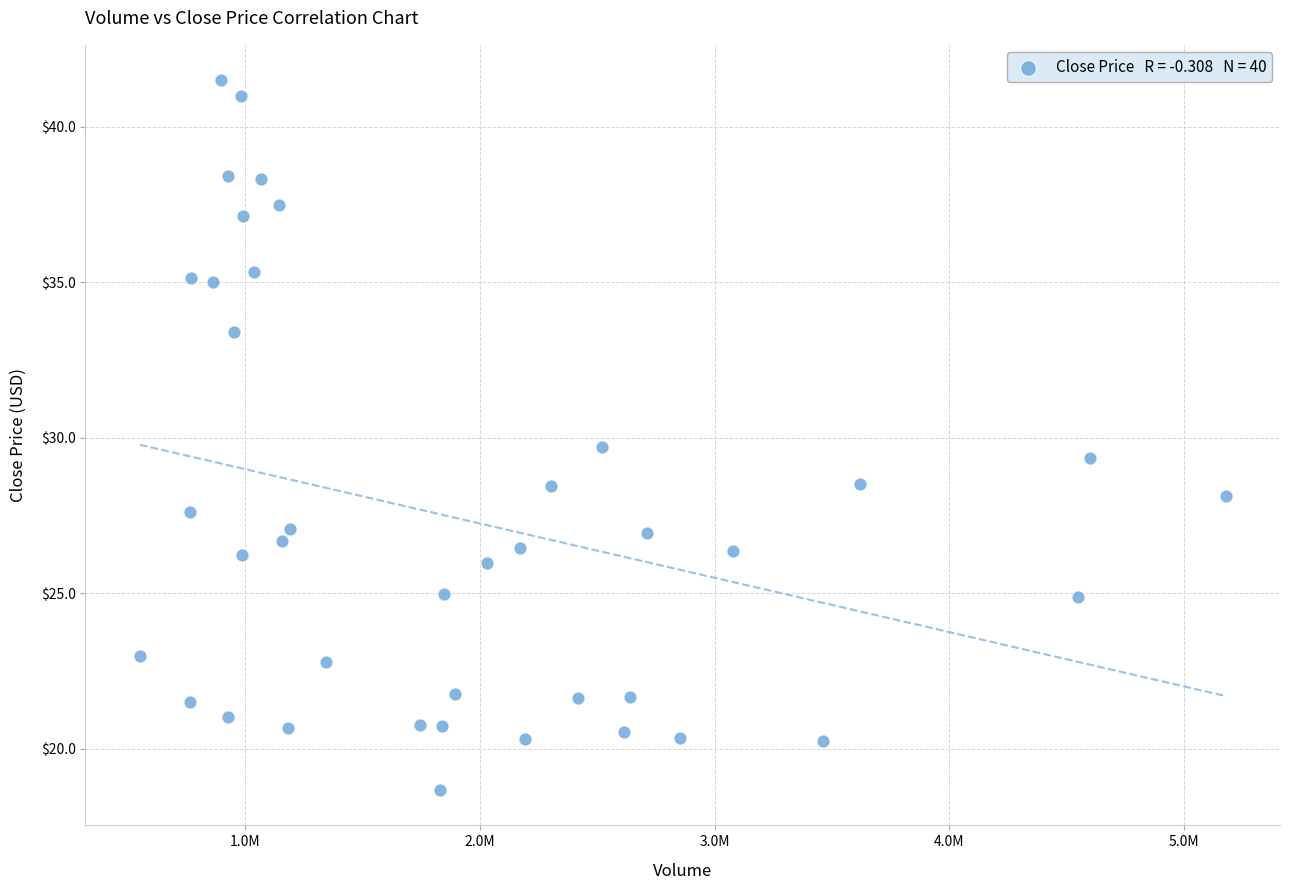

What is the range of X values (max minus min)?

4627700.0